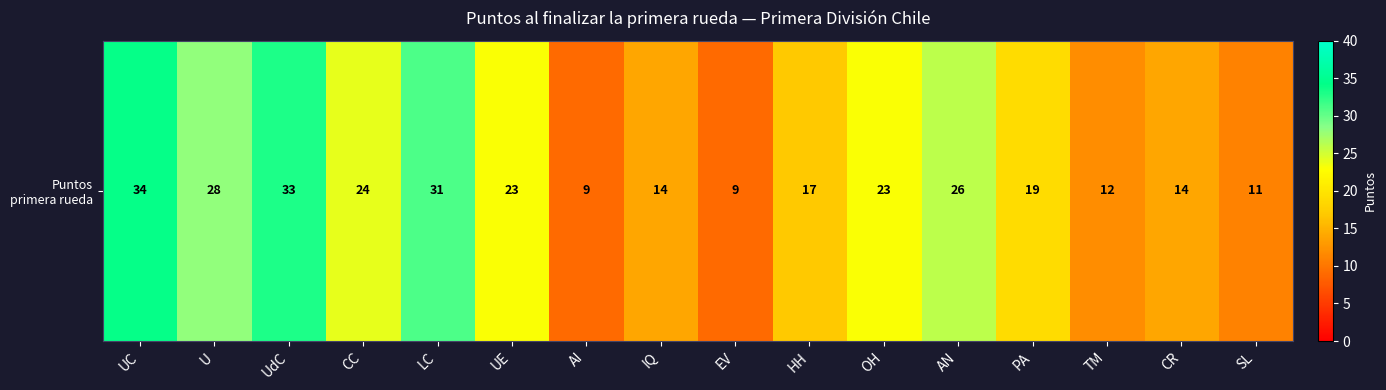

What is the change in value from CC to EV?

-15